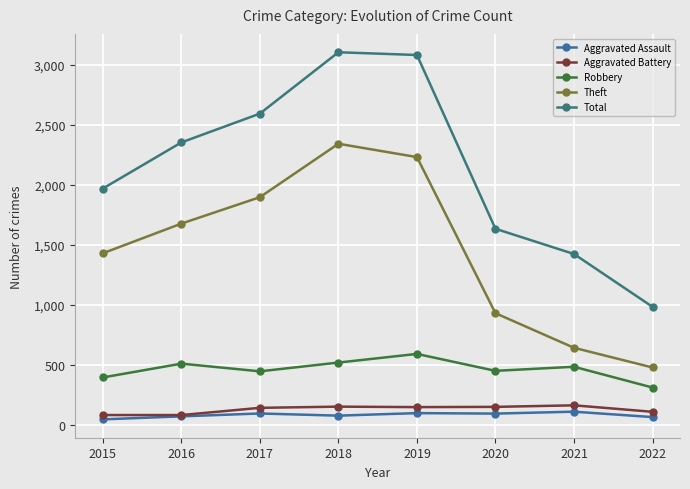

How many interior local peaks does the Theft series have?

1